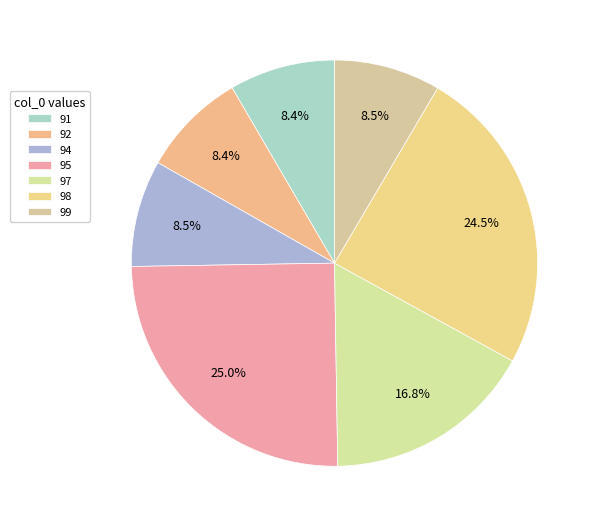

Count the number of slices in the pie.

7